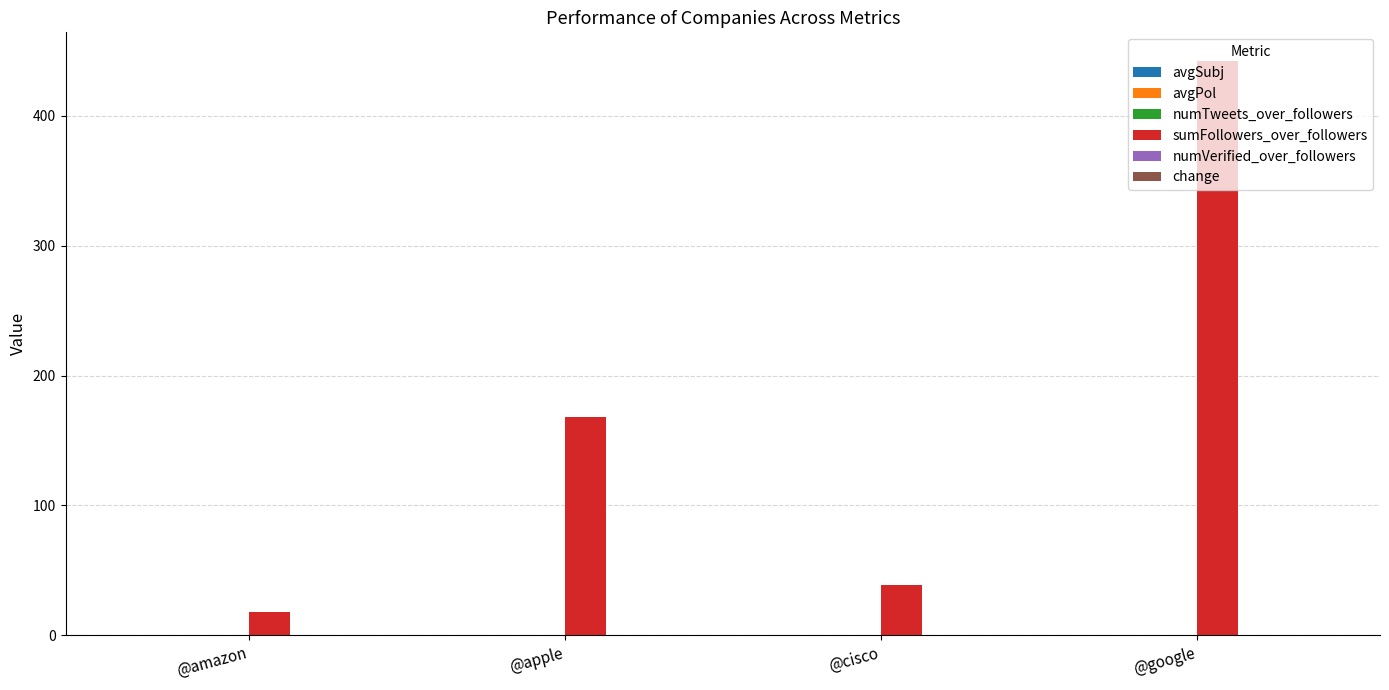

Is it true that sumFollowers_over_followers equals 222.4 at @apple?

False